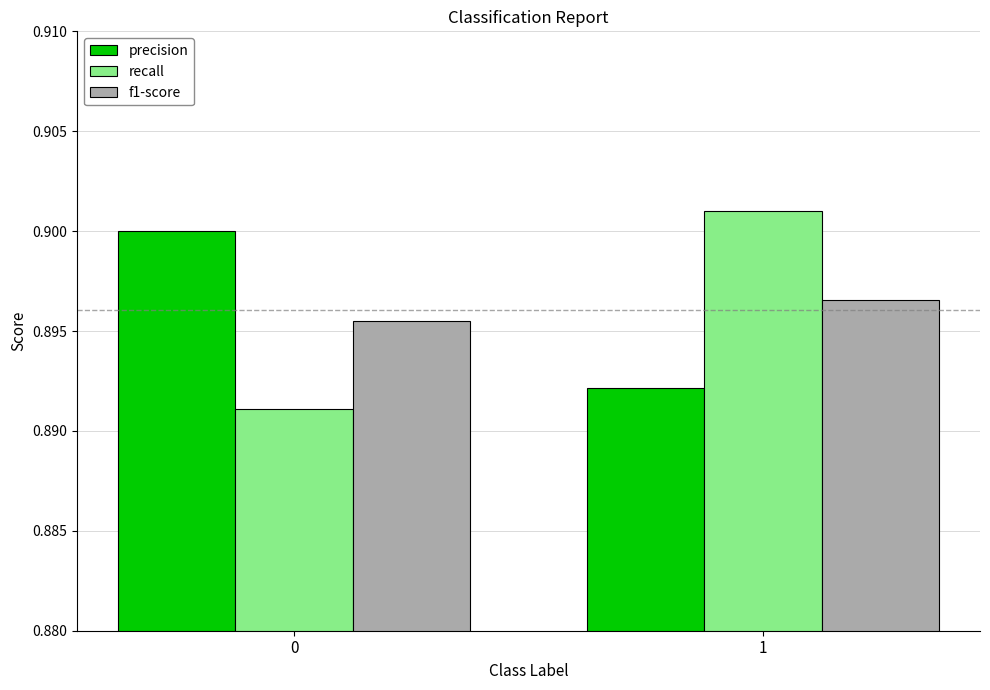

Where is precision nearest to the value 0?

1